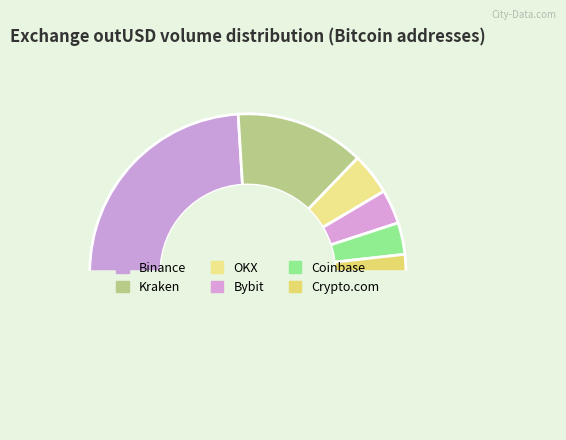

Rank the categories by value from lowest to highest.

Crypto.com, Coinbase, Bybit, OKX, Kraken, Binance